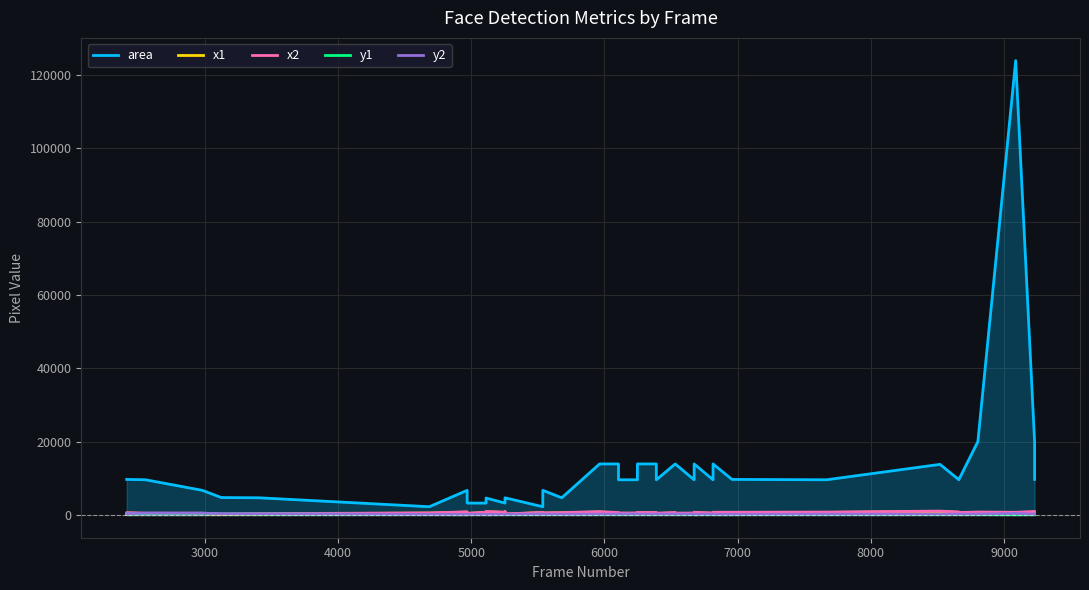

What is the average value of the y2 series?

258